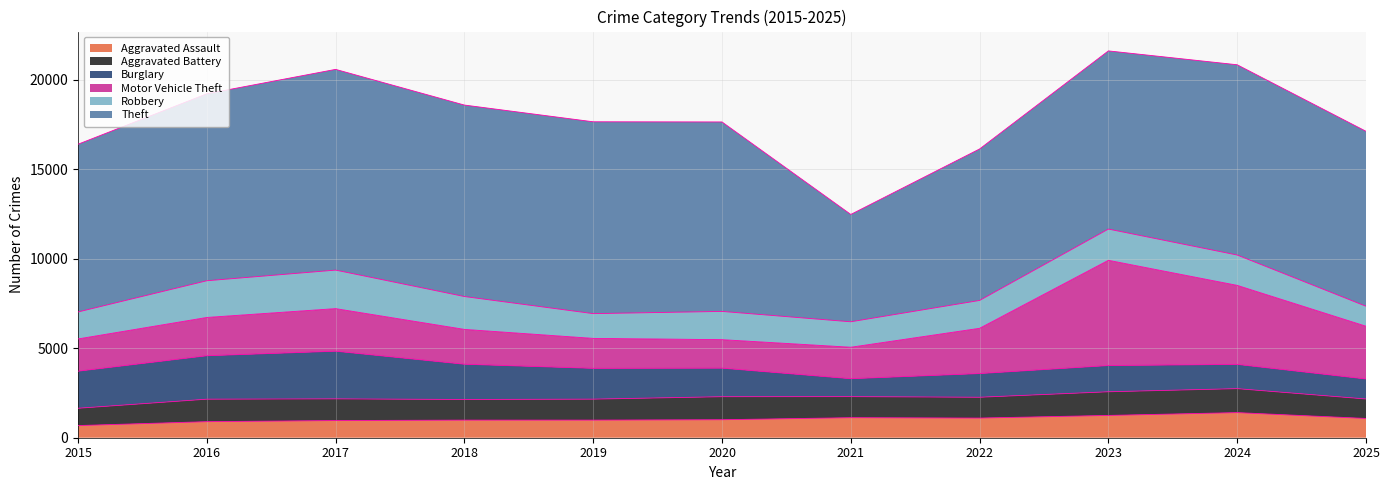

What is the minimum value for Theft?

6002